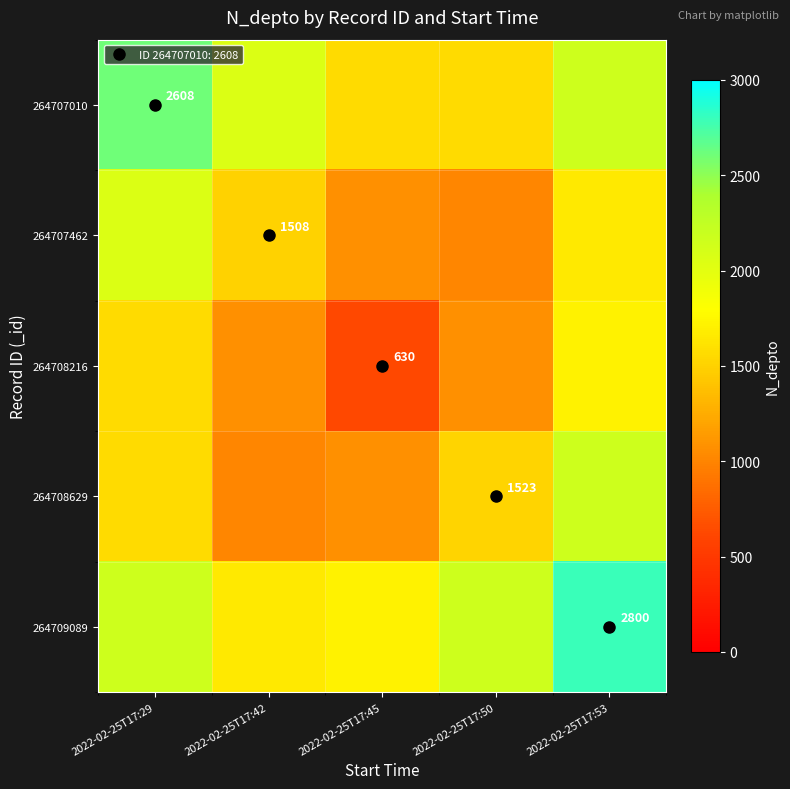

At which label does 264708216 reach its peak?

2022-02-25T17:53